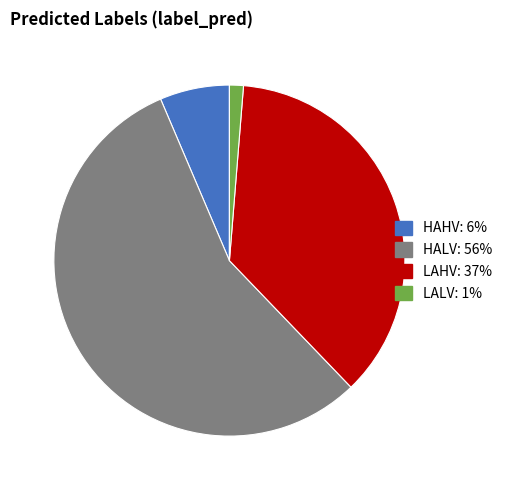

How many segments does this pie chart have?

4